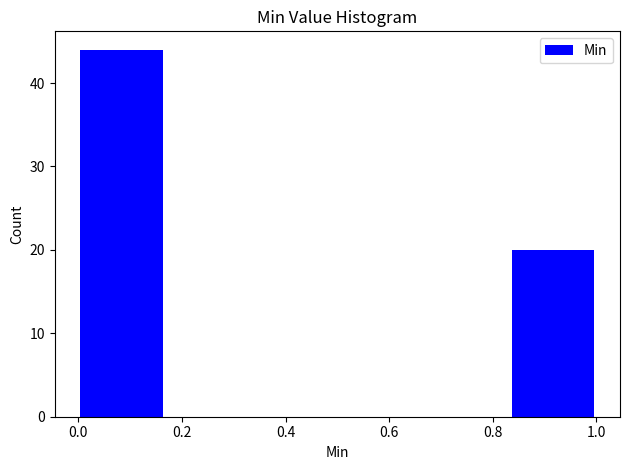

Reading left to right, transcribe this chart: for each bar, give the range it covers on the x-axis and its height. Neither the bar edges nor the heights are printed on the chart, so give them approximately, as read against the axes.

0.00 to 0.16: 44
0.16 to 0.34: 0
0.34 to 0.50: 0
0.50 to 0.66: 0
0.66 to 0.84: 0
0.84 to 1.00: 20